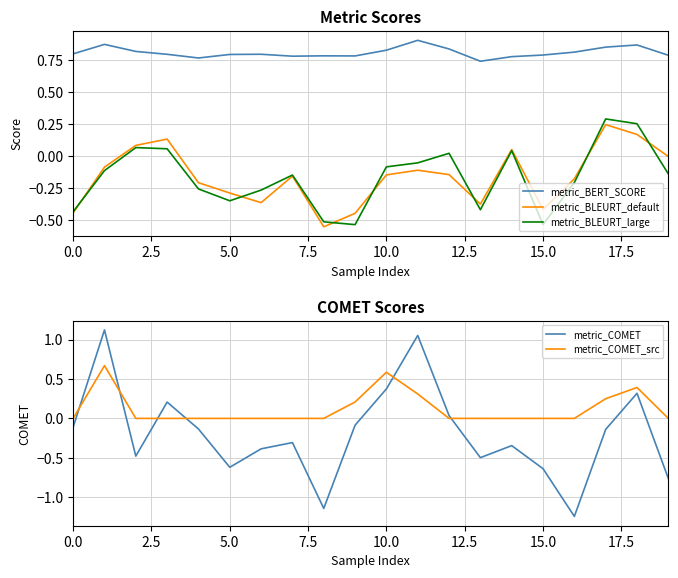

Which series has the largest total across all categories?

metric_BERT_SCORE